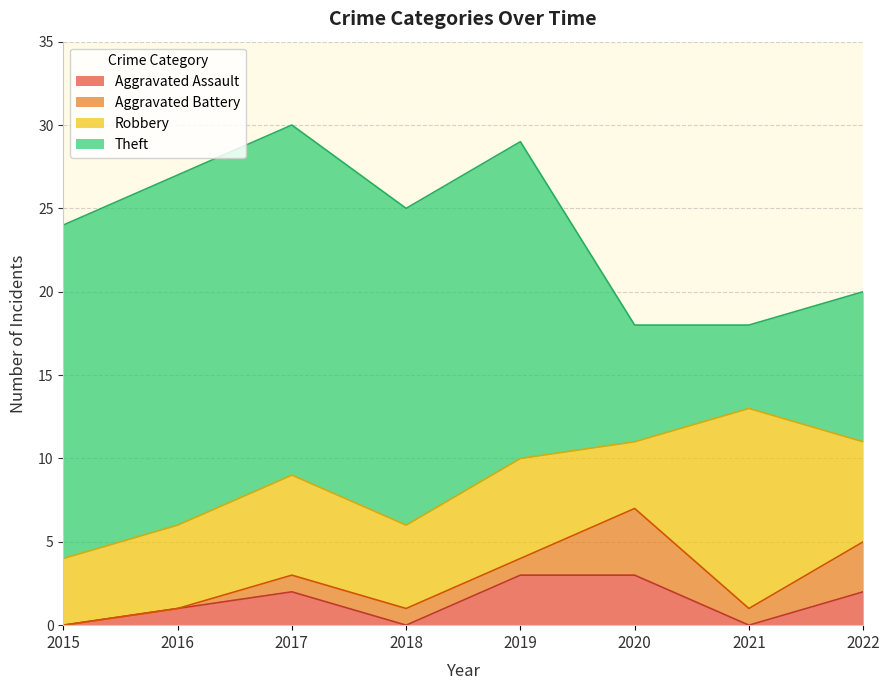

How many positive values does the Aggravated Battery series have?

6